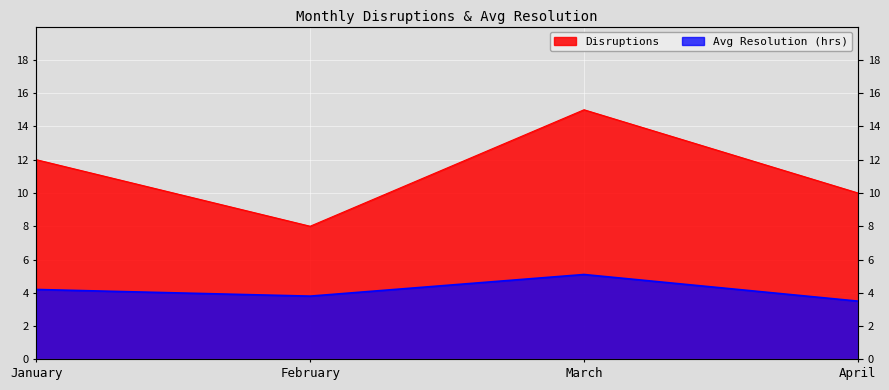

Which series has the widest spread of values?

Disruptions